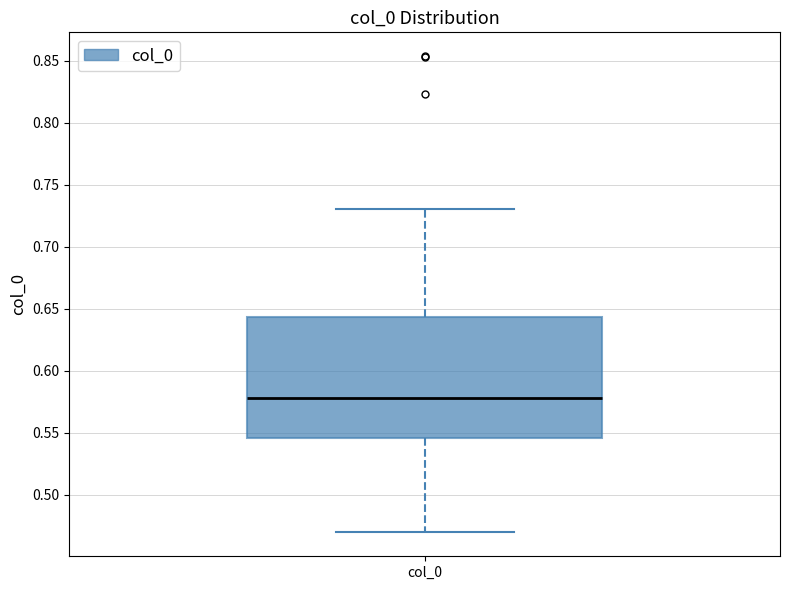

Transcribe this box plot: give where the median line is, the range the box spans, and where the two whiskers end, as read against the y-axis. The values are not printed on the chart, so give them approximately, as read against the axis.

median 0.580, box 0.545 to 0.645, whiskers 0.470 to 0.730